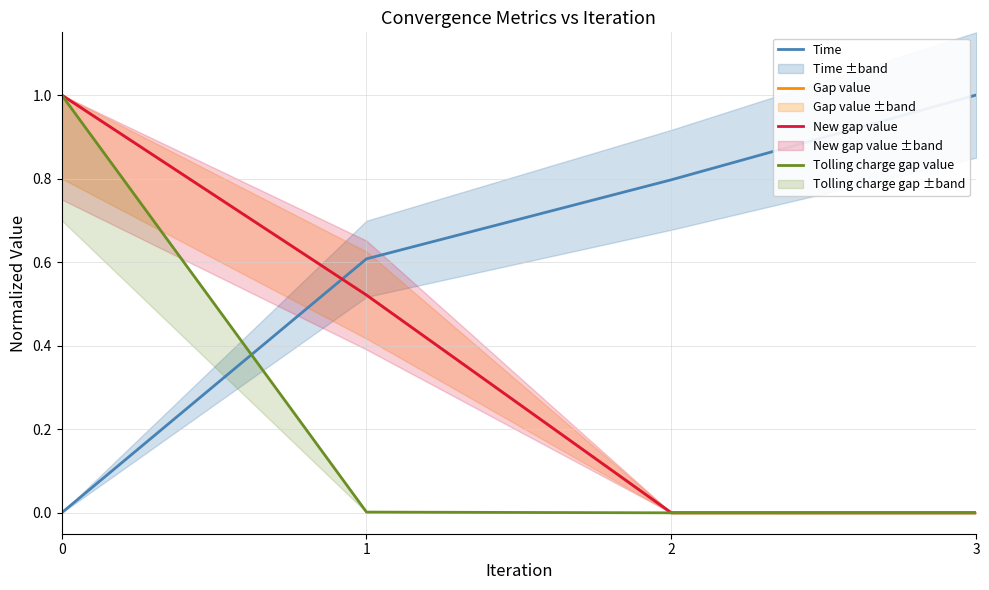

Is the value of Tolling charge gap value at 2 greater than the value of Gap value at 0?

No